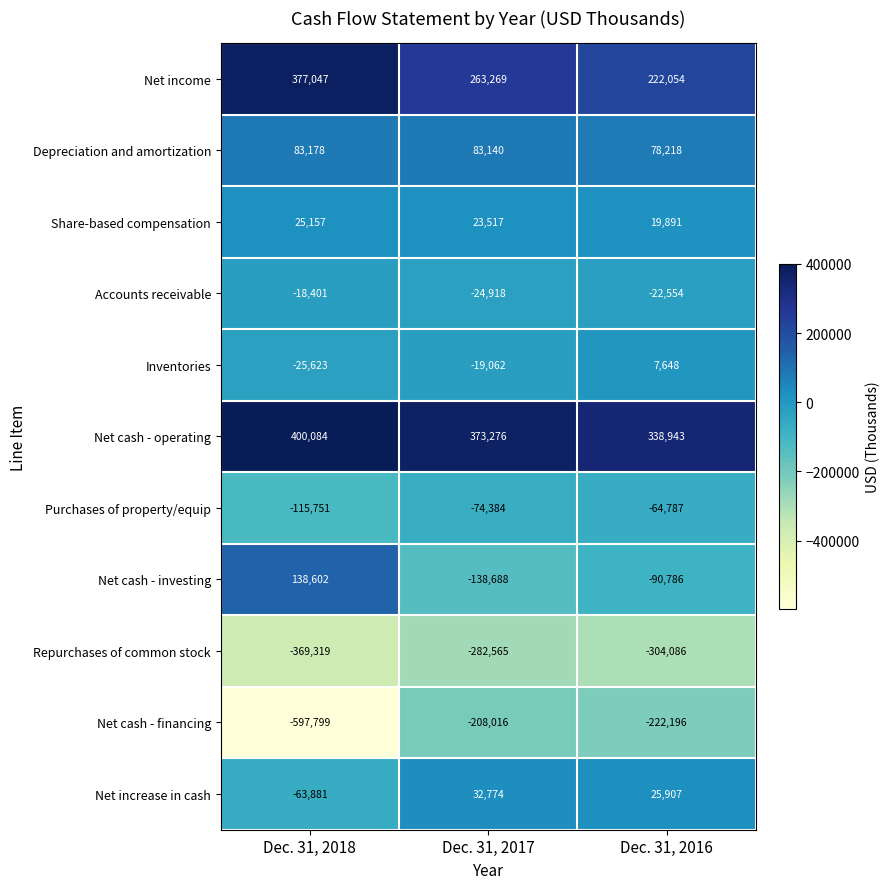

True or false: Net cash - financing has a value of -104283 at Dec. 31, 2016.

False